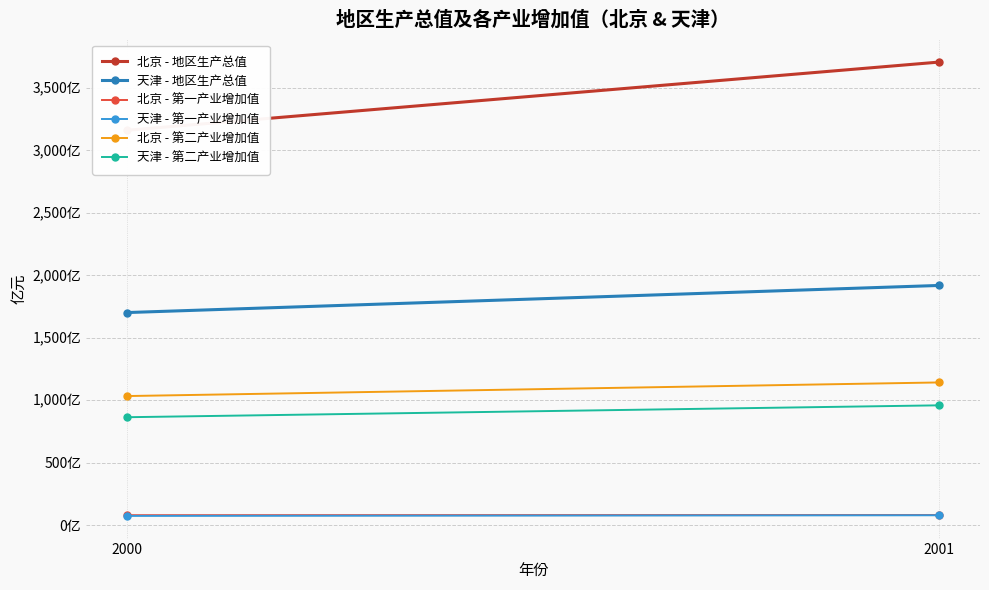

Which series has the largest range (max minus min)?

北京 - 地区生产总值